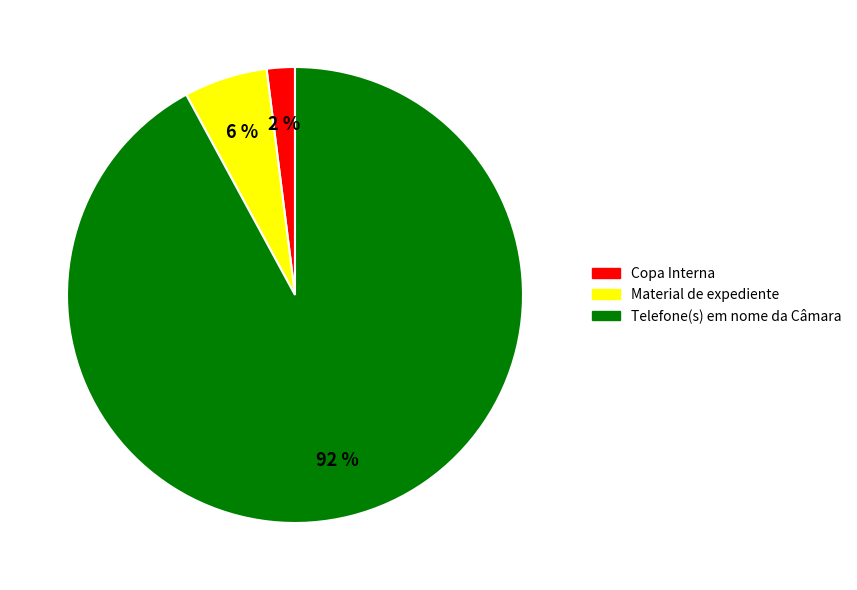

To the nearest percent, what is the difference between the largest and smallest slice percentages?

90%